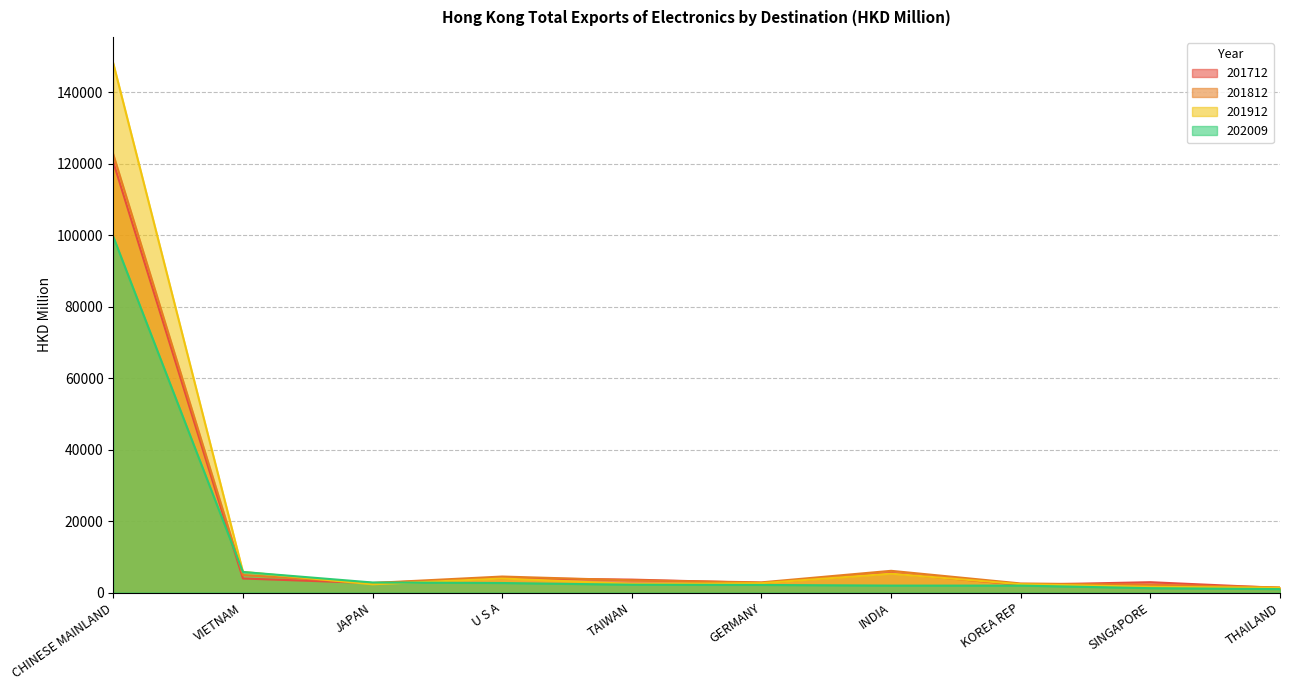

What is the sum of the 201812 values at U S A and KOREA REP?

7010.7